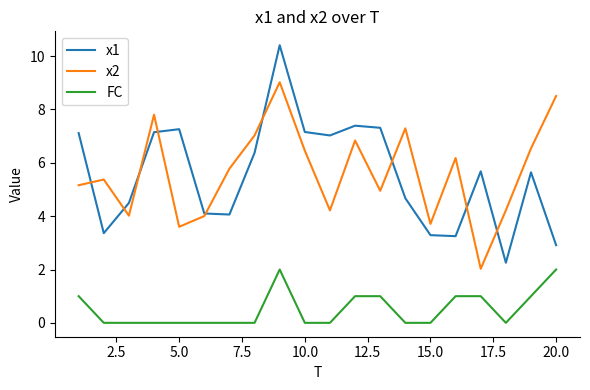

Is this an area chart (filled region under the line)?

No